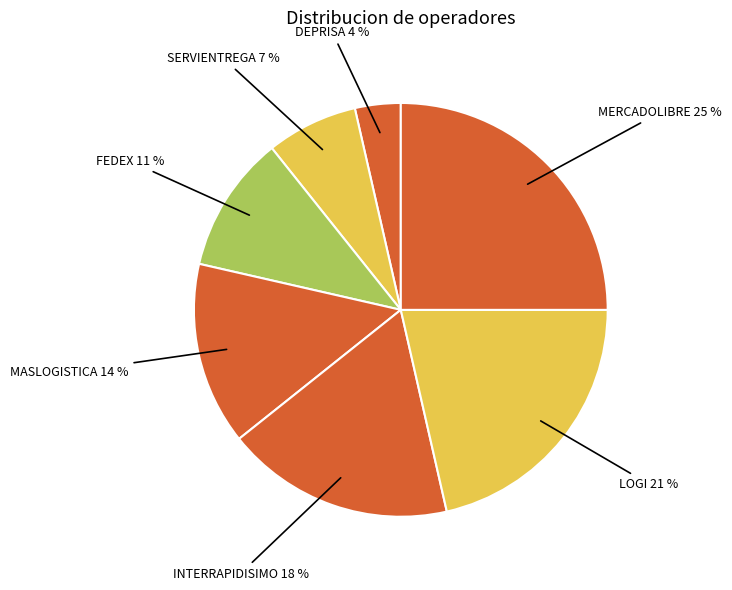

What percentage is the MERCADOLIBRE slice, to the nearest percent?

25%